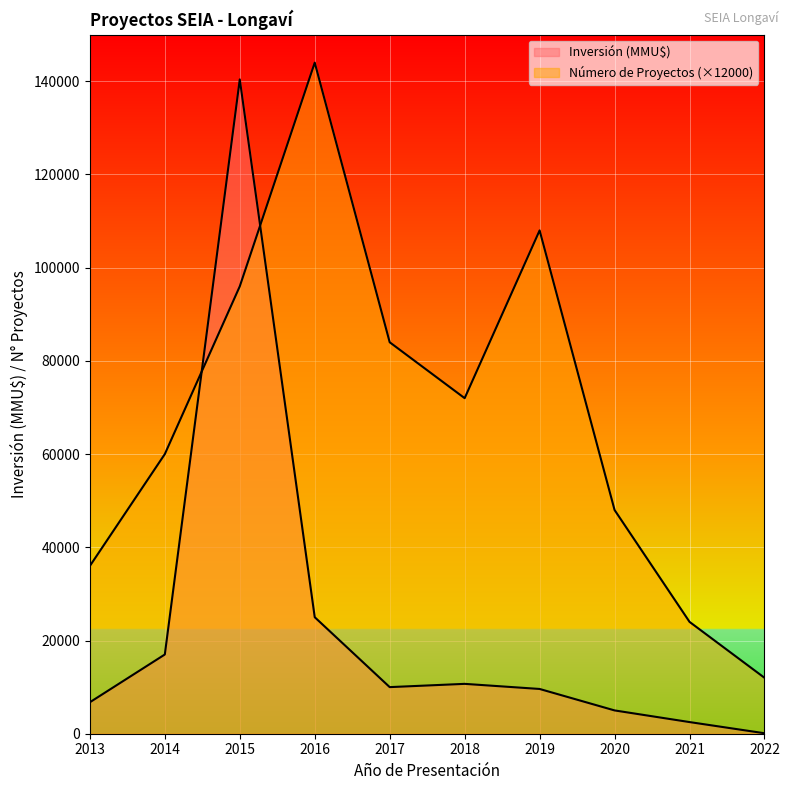

How many lines are shown in the chart?

2